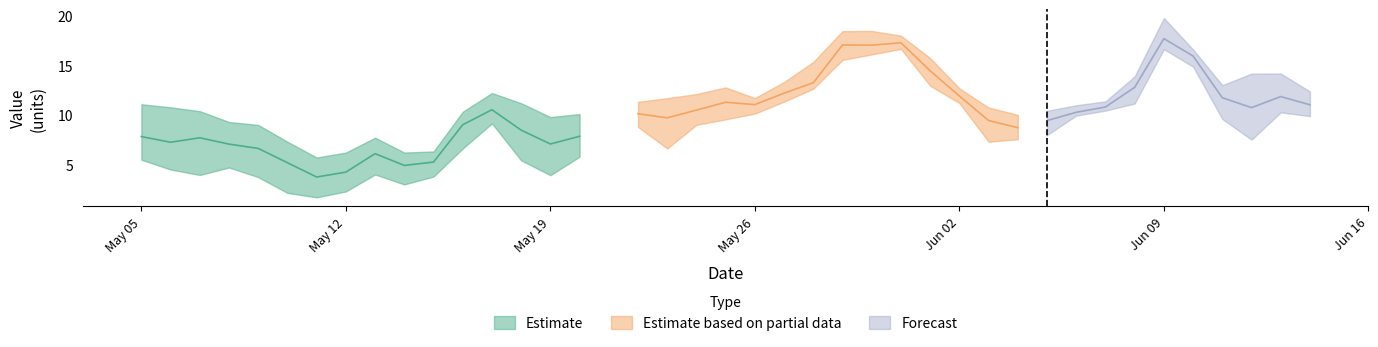

What is the maximum value shown in the chart?

19.8